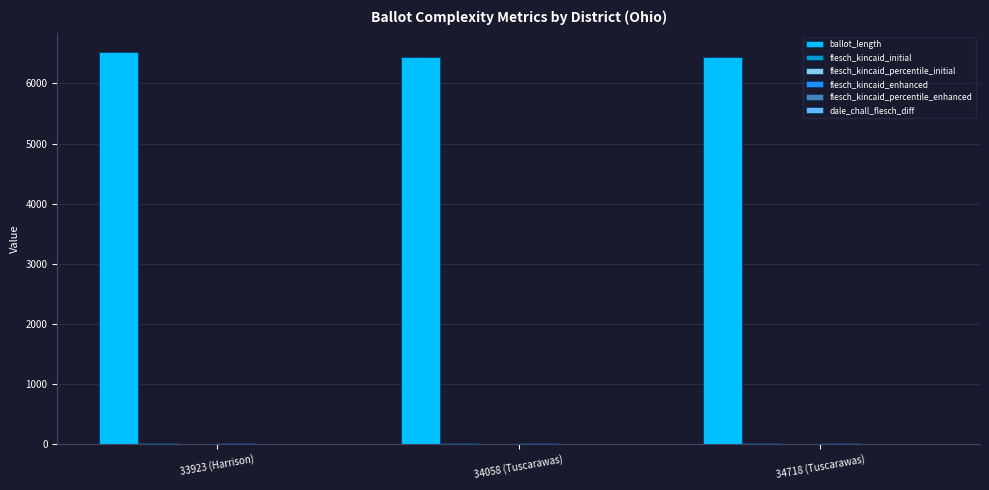

How many groups of bars are there?

3